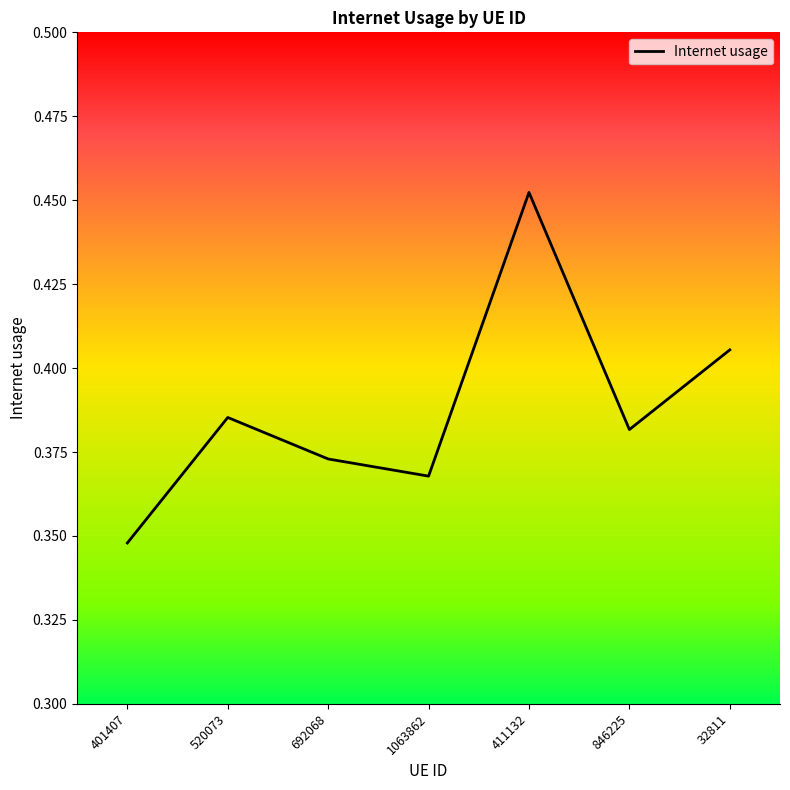

At which label is the value closest to 0?

401407